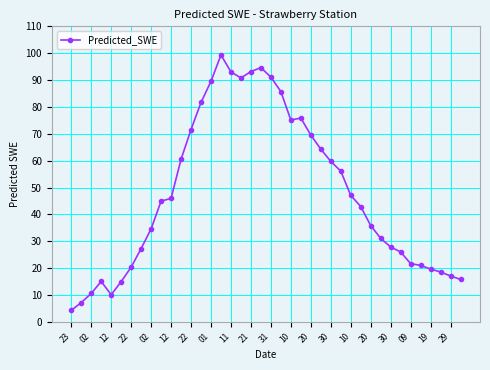

What is the value of the 31st point from the left?

35.8